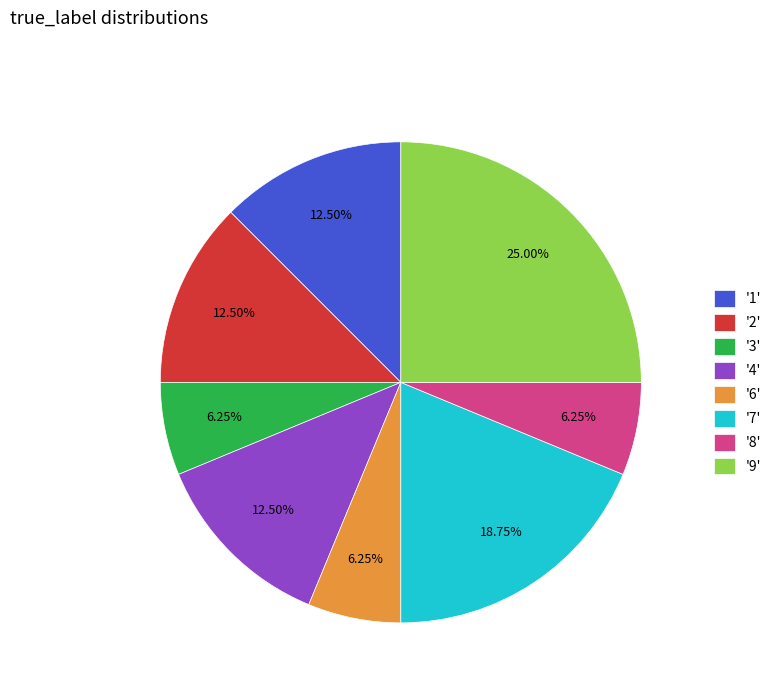

Approximately how many times larger is the value at '7' compared to '1'?

1.5